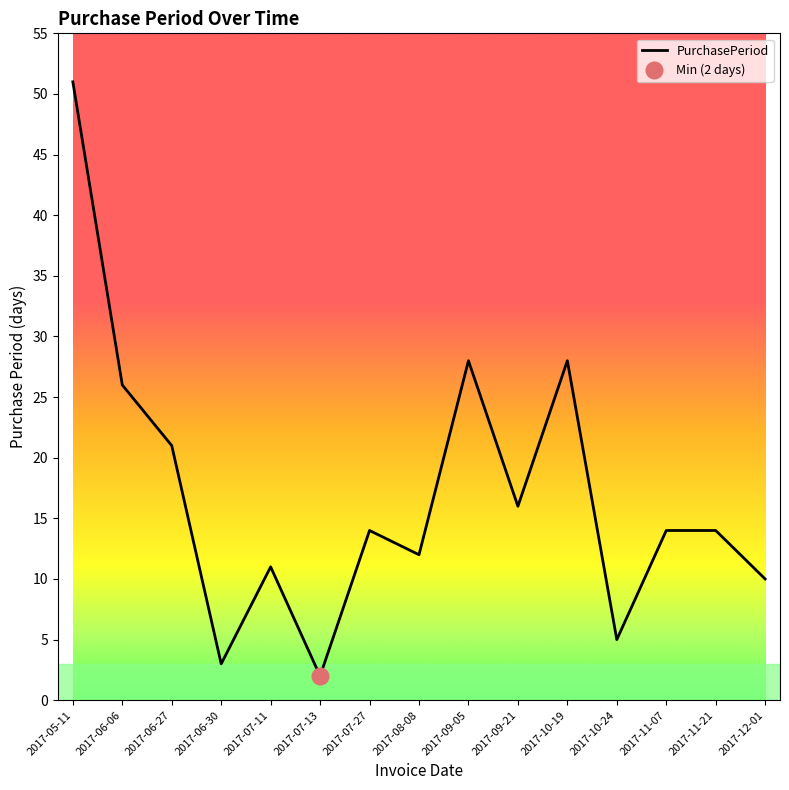

Reading right to left, transcribe all the data shown in this chart.

10	14	14	5	28	16	28	12	14	2	11	3	21	26	51